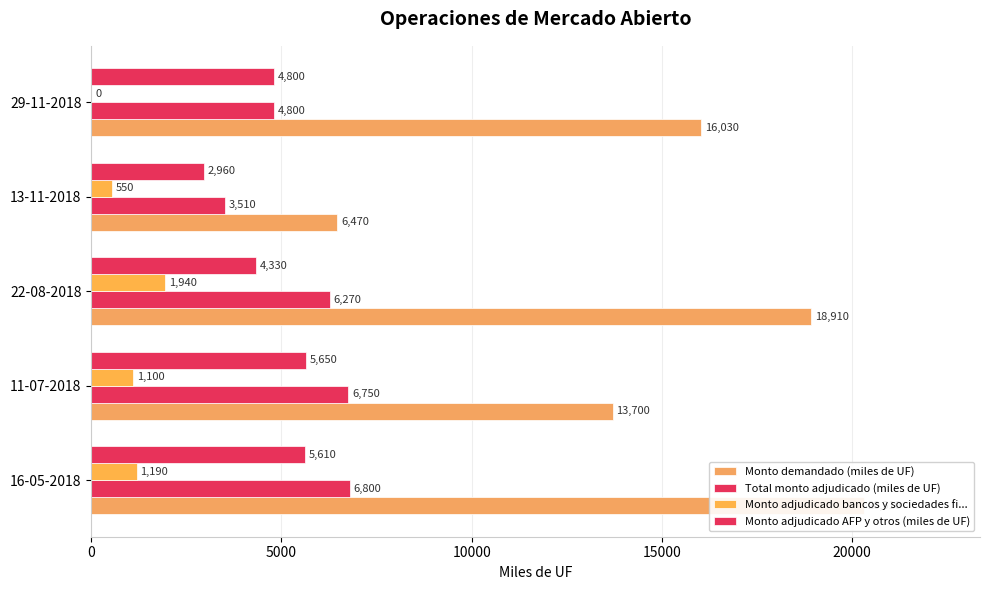

Which has a higher value, 22-08-2018 or 11-07-2018?

22-08-2018